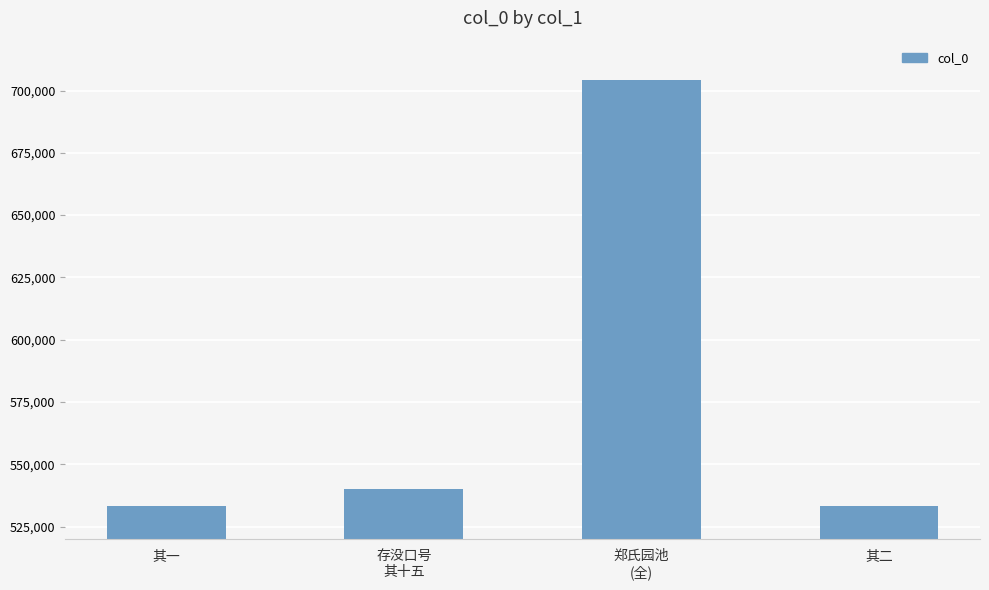

What is the sum of the values at 郑氏园池
(全) and 其一?

1237494